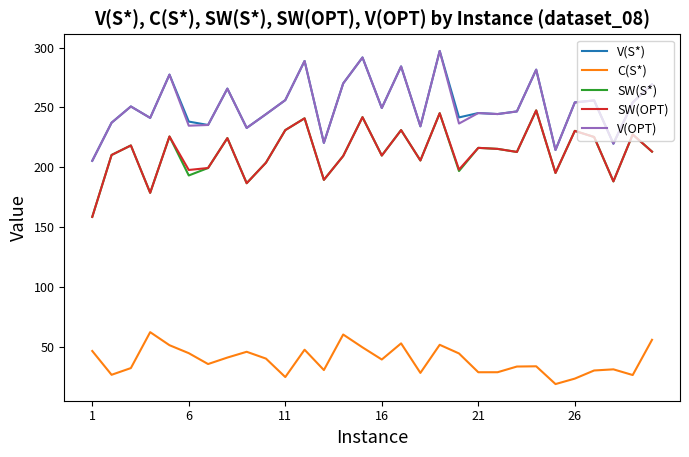

True or false: SW(S*) and V(S*) cross at least once.

False